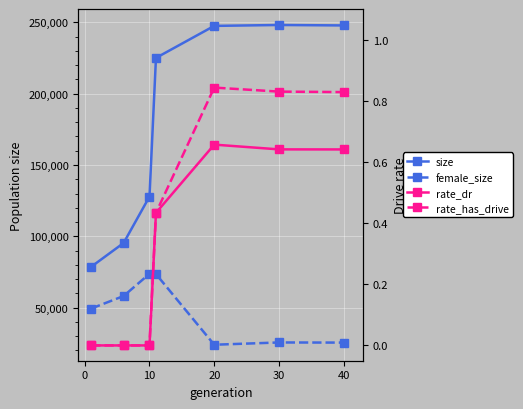

How many distinct data groups are displayed?

4